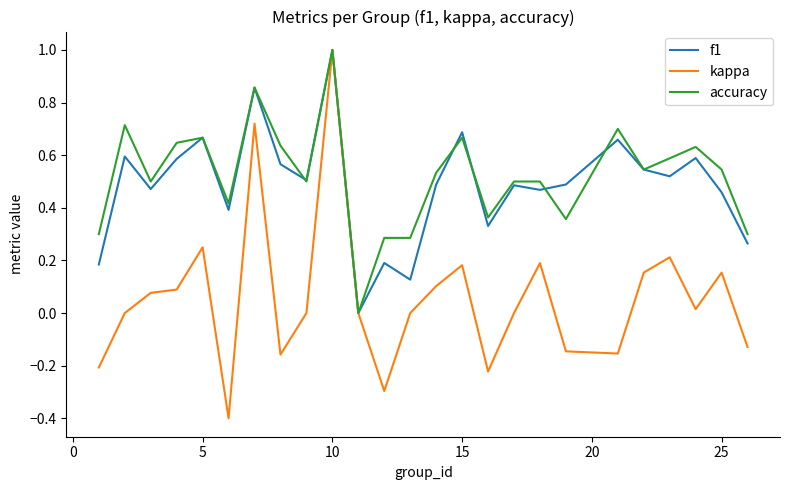

How many interior local valleys does the f1 series have?

8